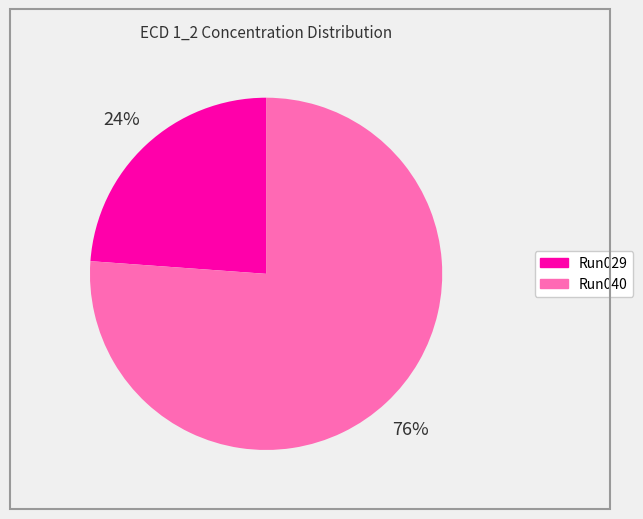

Is there a majority slice in this chart?

Yes